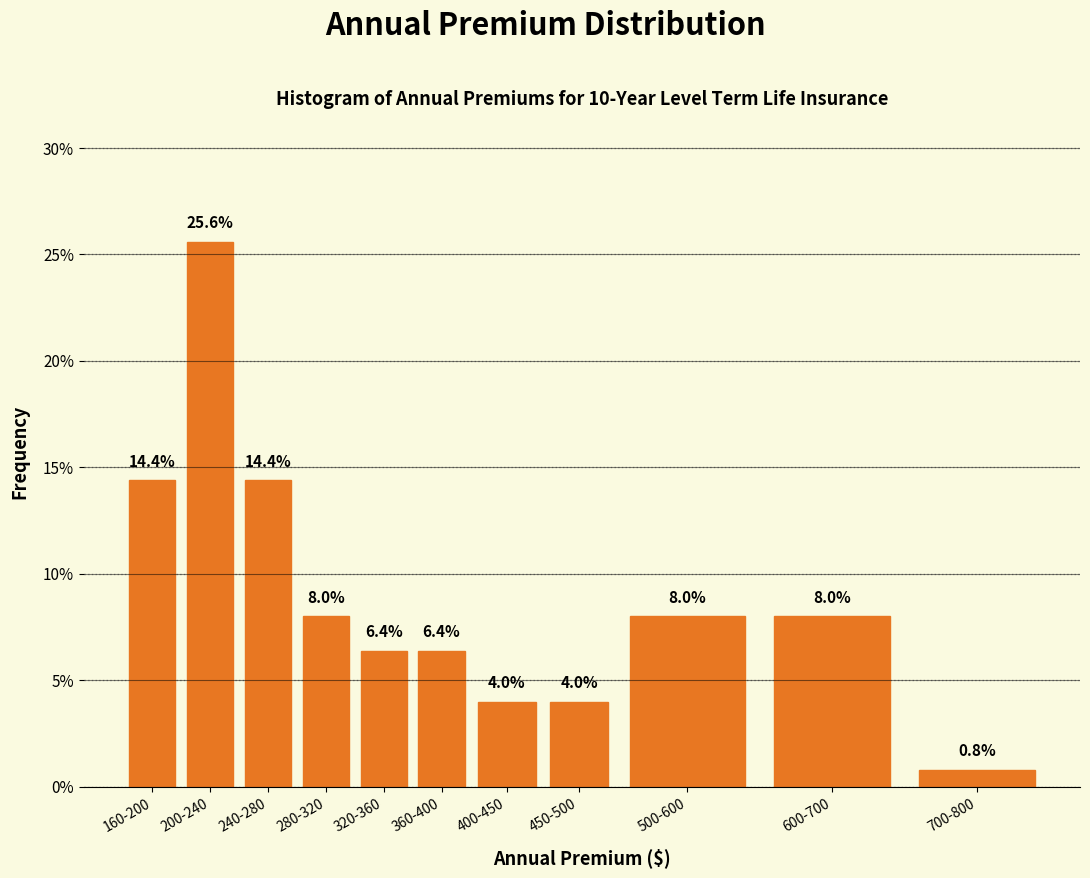

Reading left to right, transcribe all the data shown in this chart.

160-200=14.4	200-240=25.6	240-280=14.4	280-320=8.0	320-360=6.4	360-400=6.4	400-450=4.0	450-500=4.0	500-600=8.0	600-700=8.0	700-800=0.8